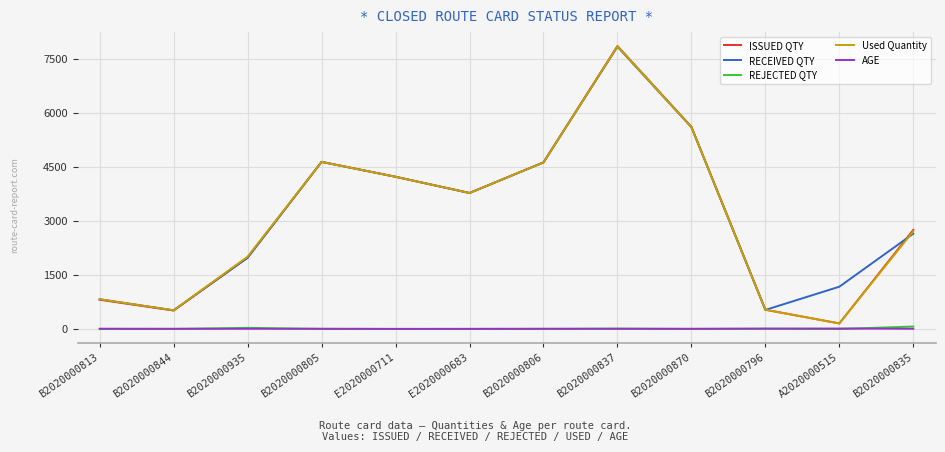

The value of RECEIVED QTY at E2020000711 is 6868. True or false?

False